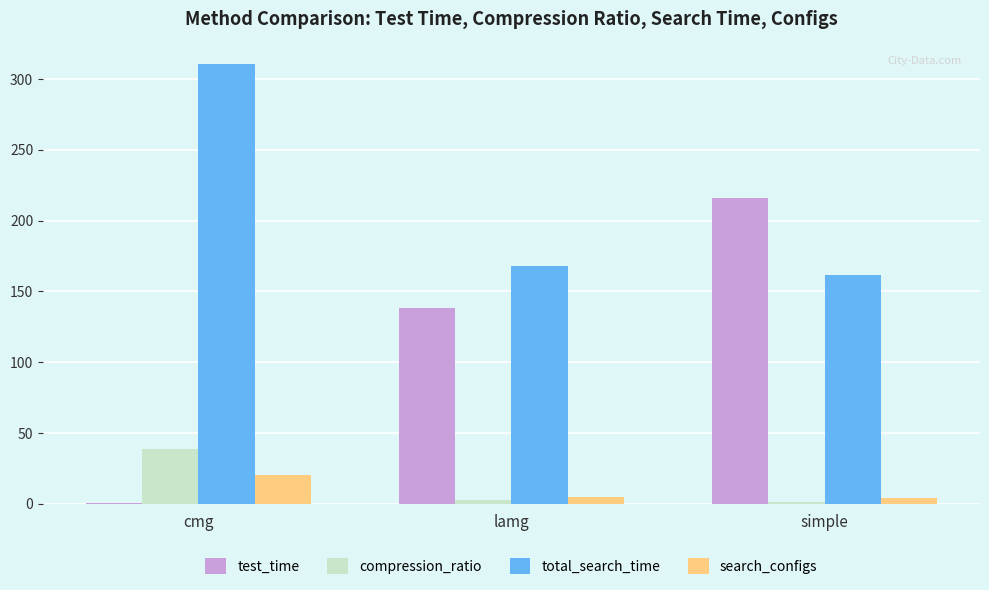

At which label is test_time closest to 108?

lamg